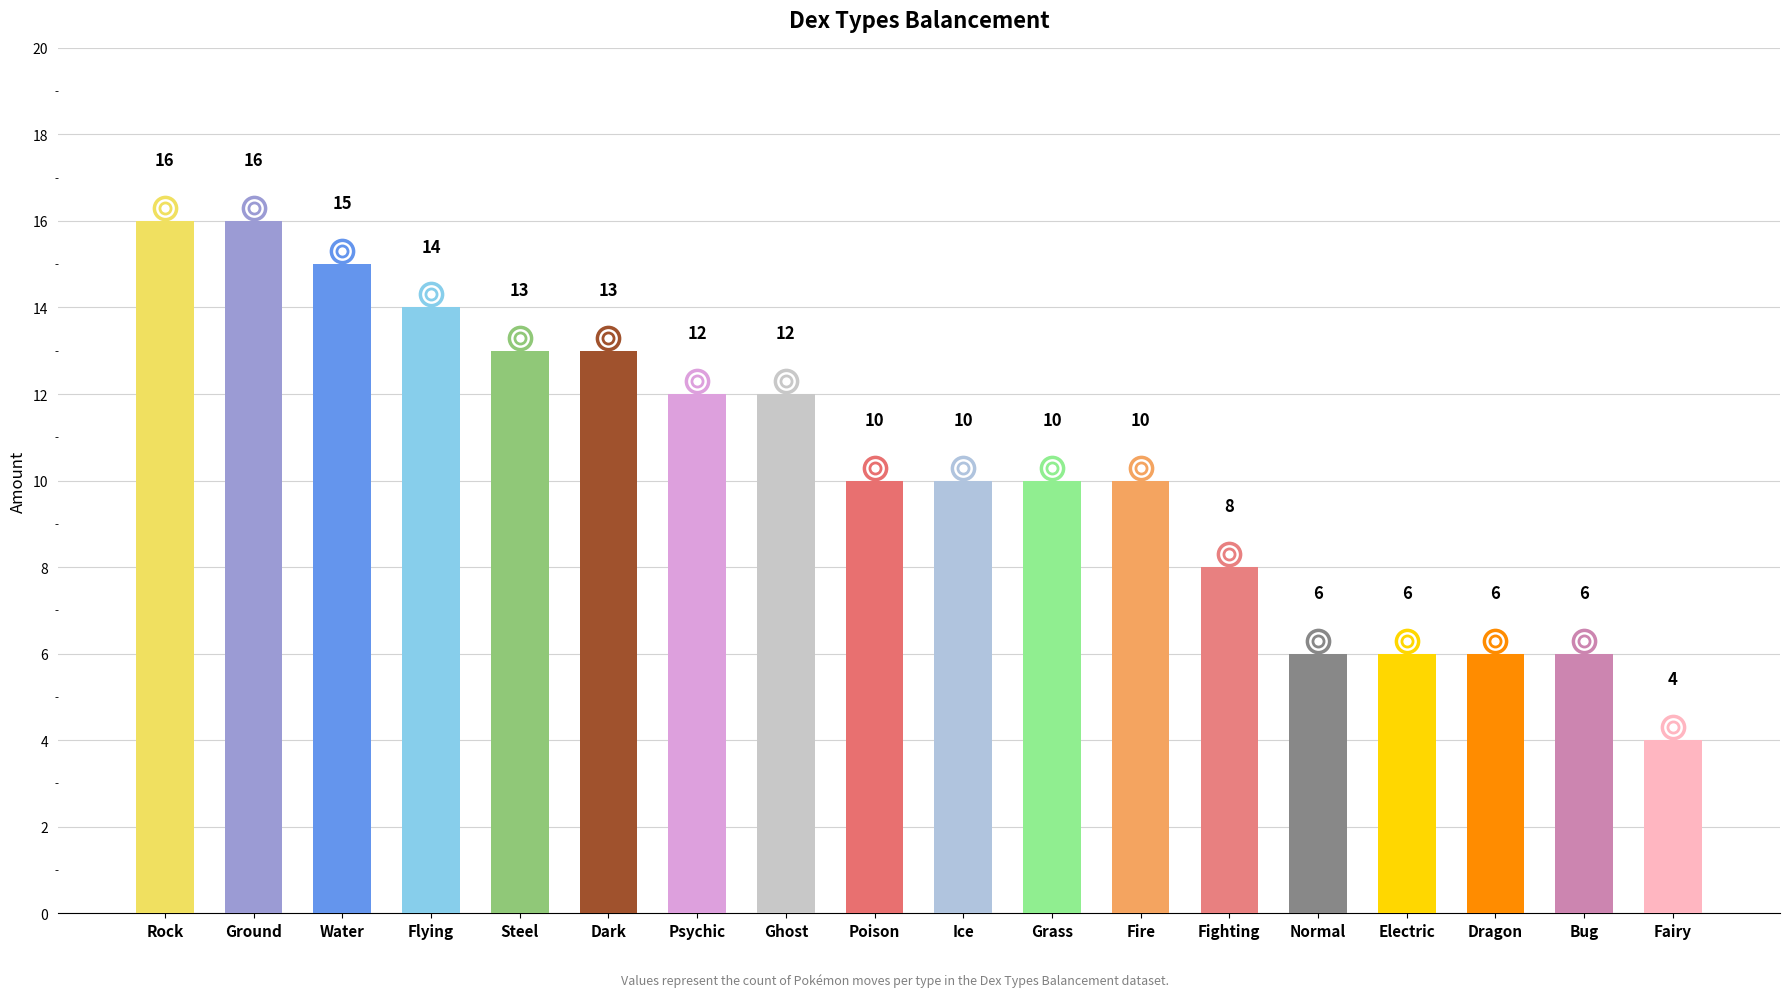

What is the difference between the second highest and second lowest values?

10